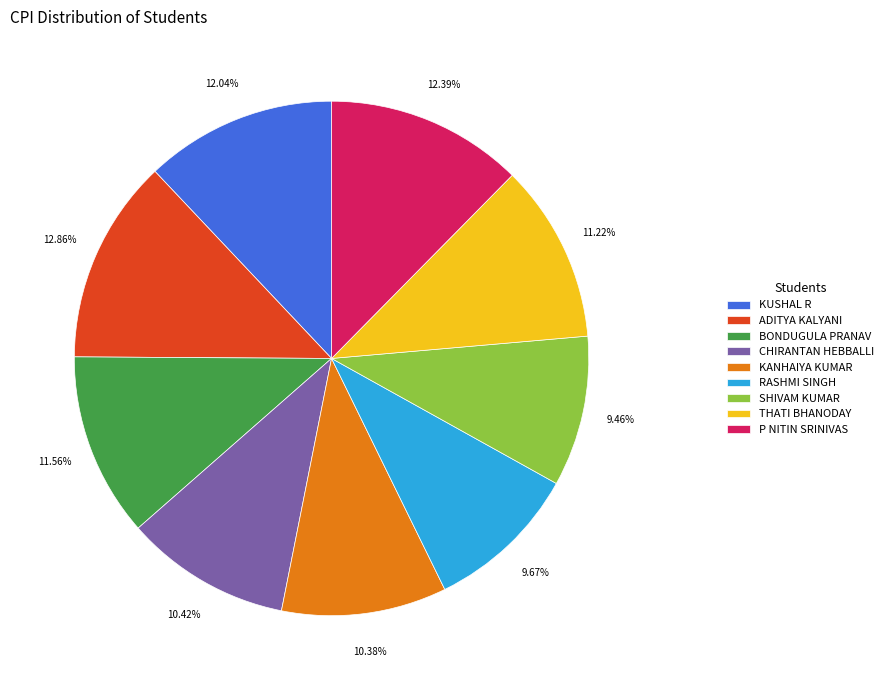

Do CHIRANTAN HEBBALLI and BONDUGULA PRANAV together represent more than half of the pie?

No